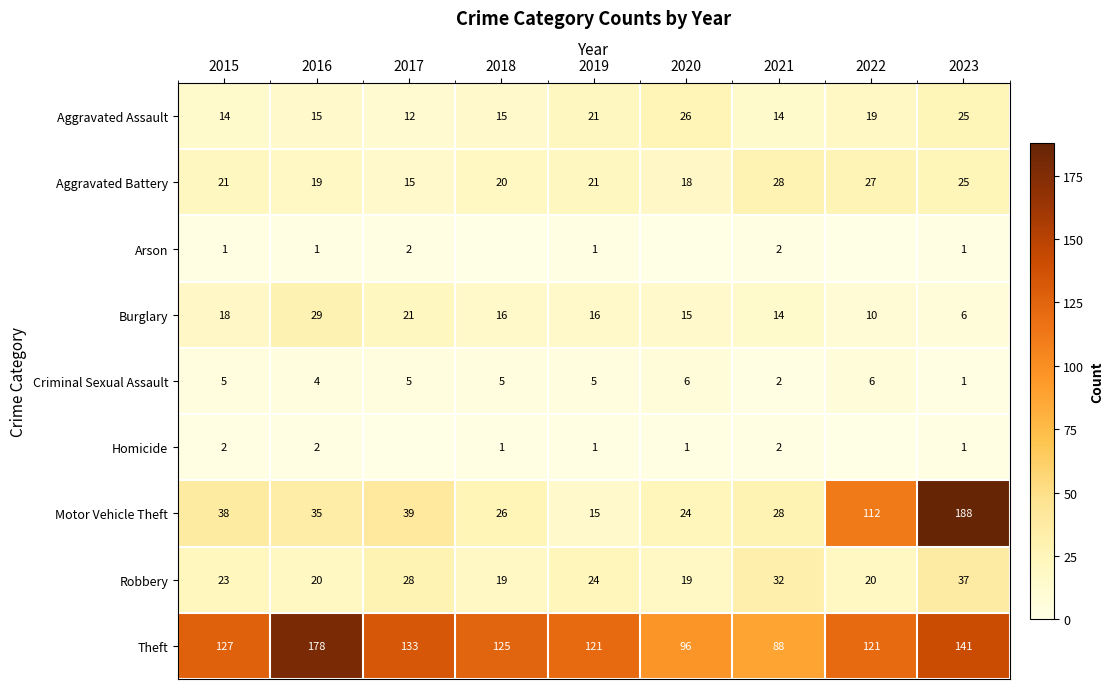

The Motor Vehicle Theft series shows 15 at 2019. True or false?

True